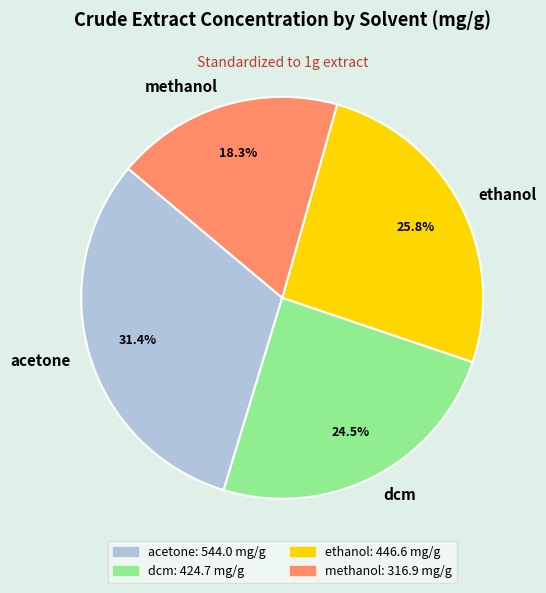

How many slices are in this pie chart?

4